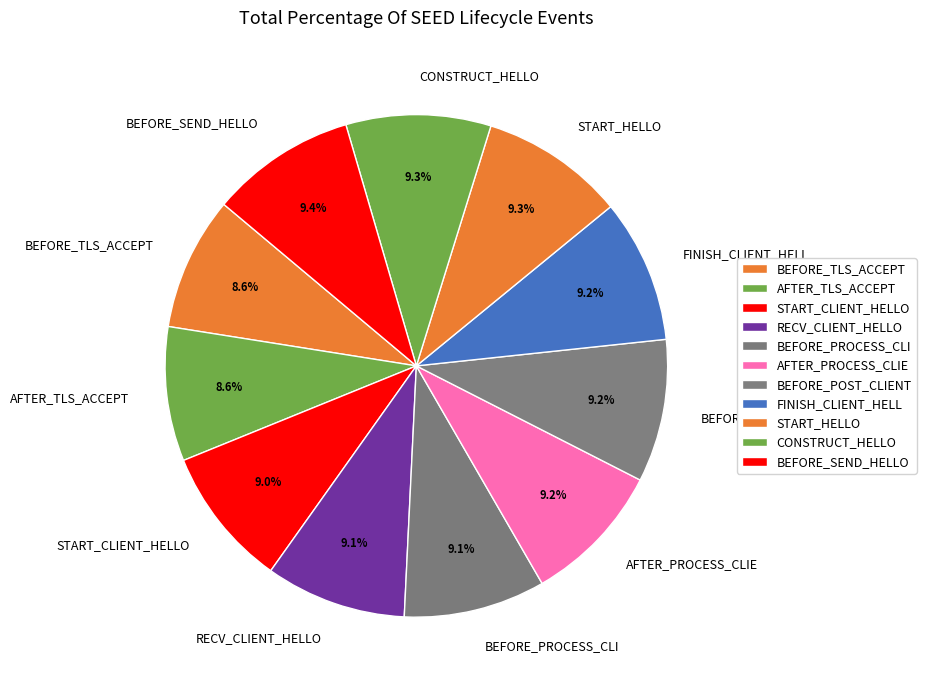

Combined, what portion of the pie is AFTER_TLS_ACCEPT and AFTER_PROCESS_CLIE?

17.8%